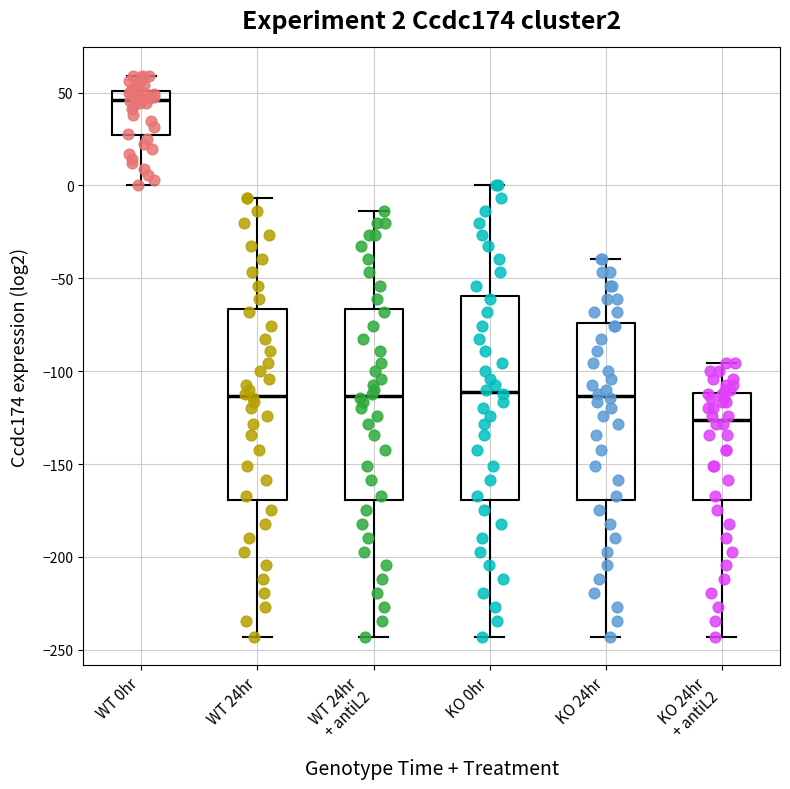

Which box is the tallest, from its lower edge to its upper edge?

KO 0hr